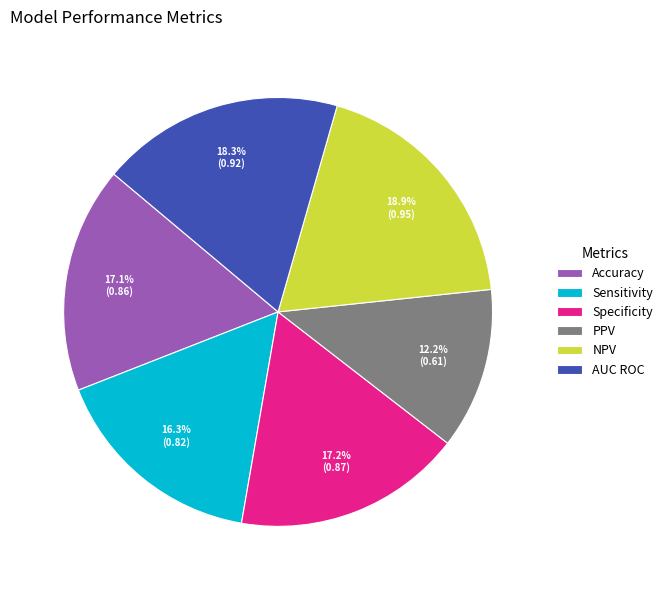

What percentage is the Sensitivity slice, to the nearest percent?

16%